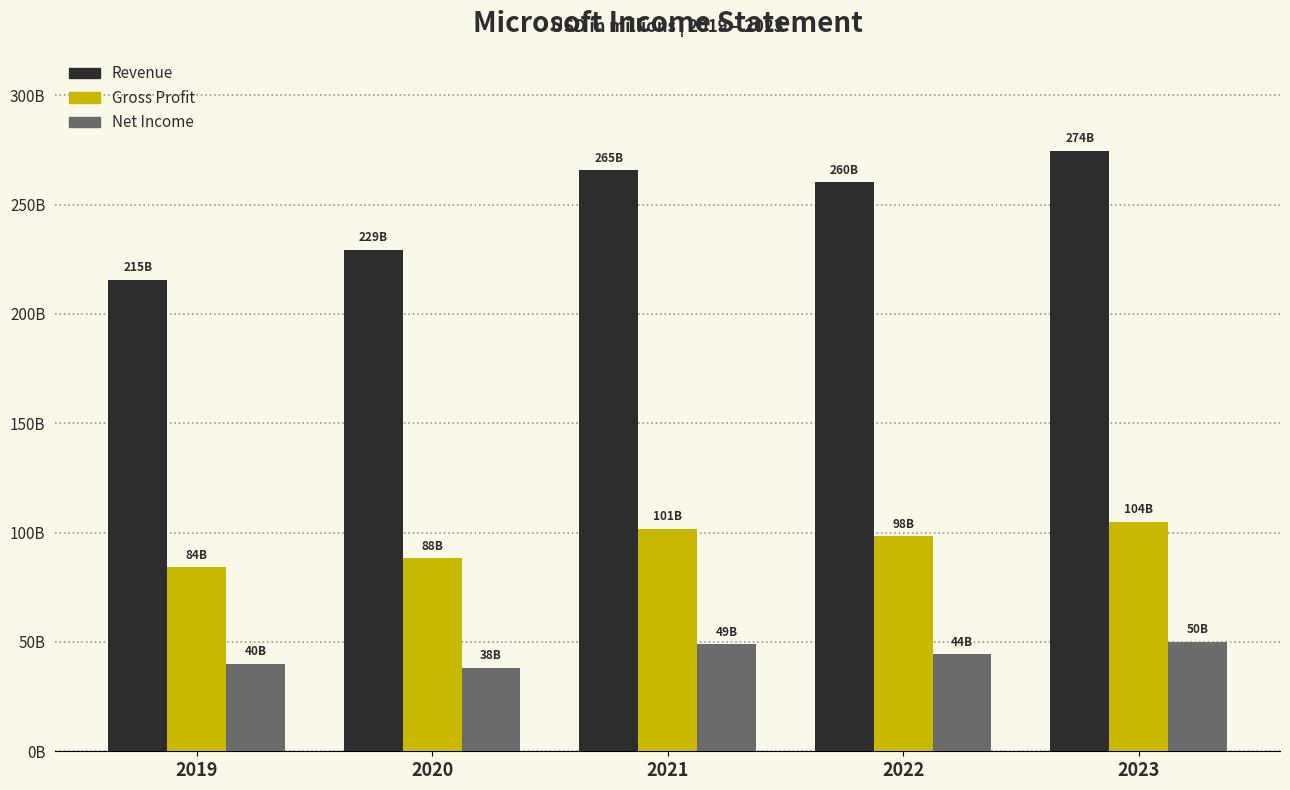

Are the bars horizontal?

No